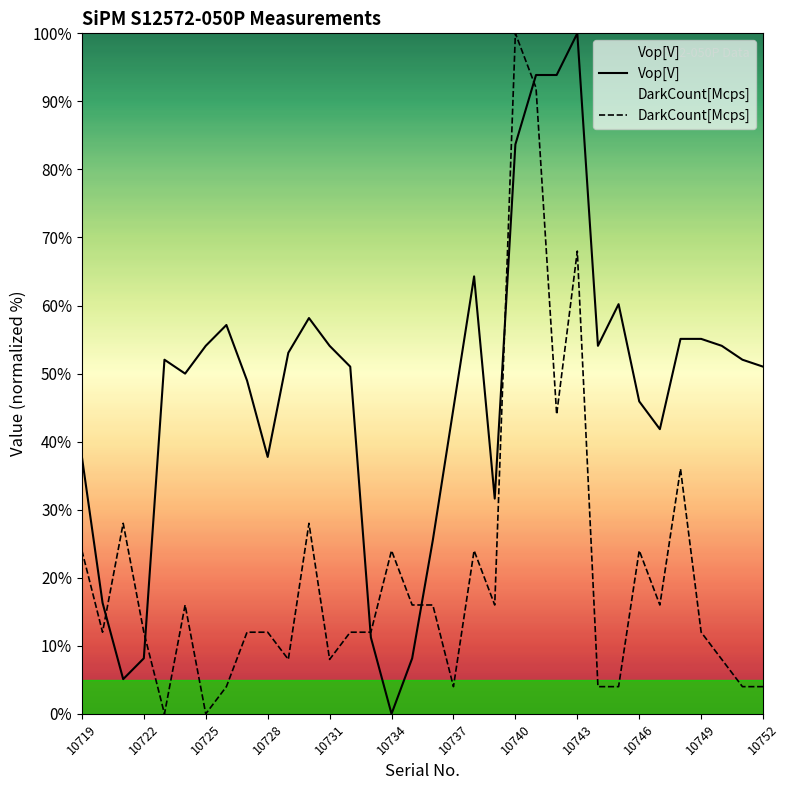

At 13, list the series in order from largest to smallest.

Vop[V], DarkCount[Mcps]